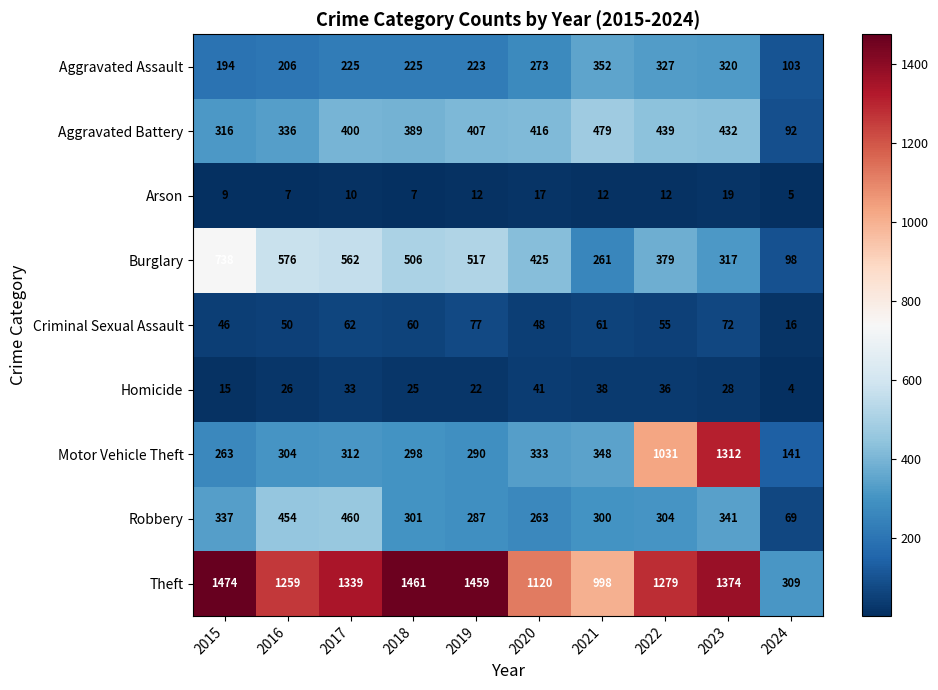

What is the greatest value displayed?

1474